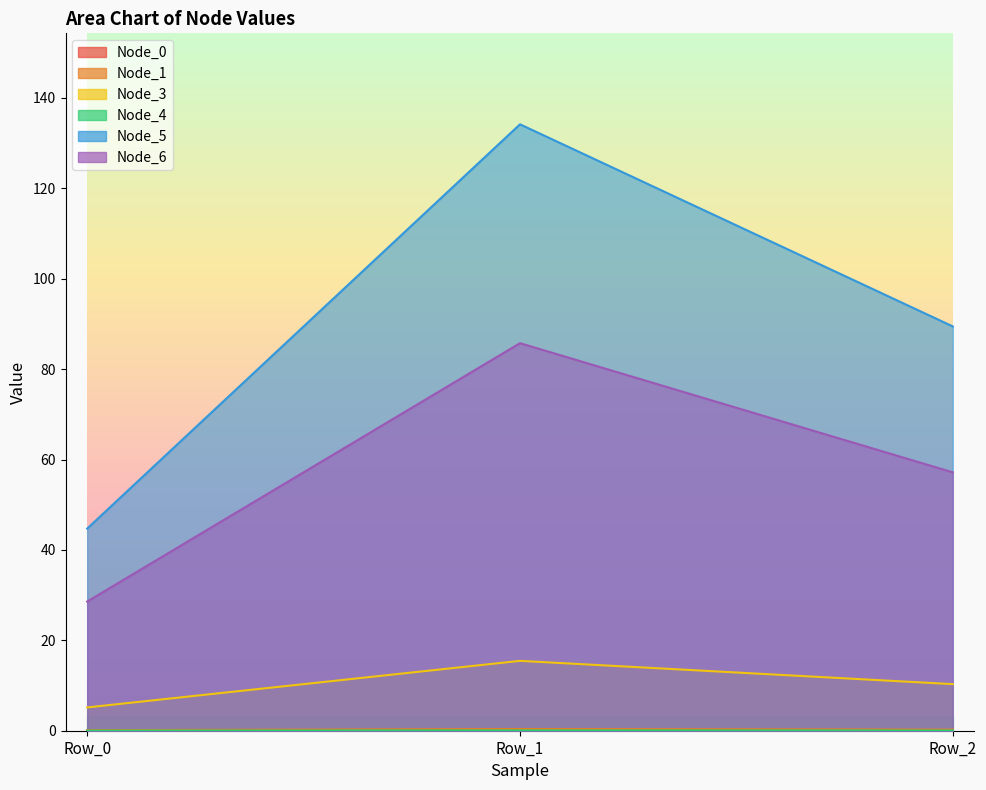

Reading right to left, list all the values displayed in this chart.

Node_0: 0.0	0.0	0.0
Node_1: 0.3	0.4	0.1
Node_3: 10.3	15.5	5.2
Node_4: 0.0	0.1	0.0
Node_5: 89.4	134.2	44.7
Node_6: 57.2	85.7	28.6